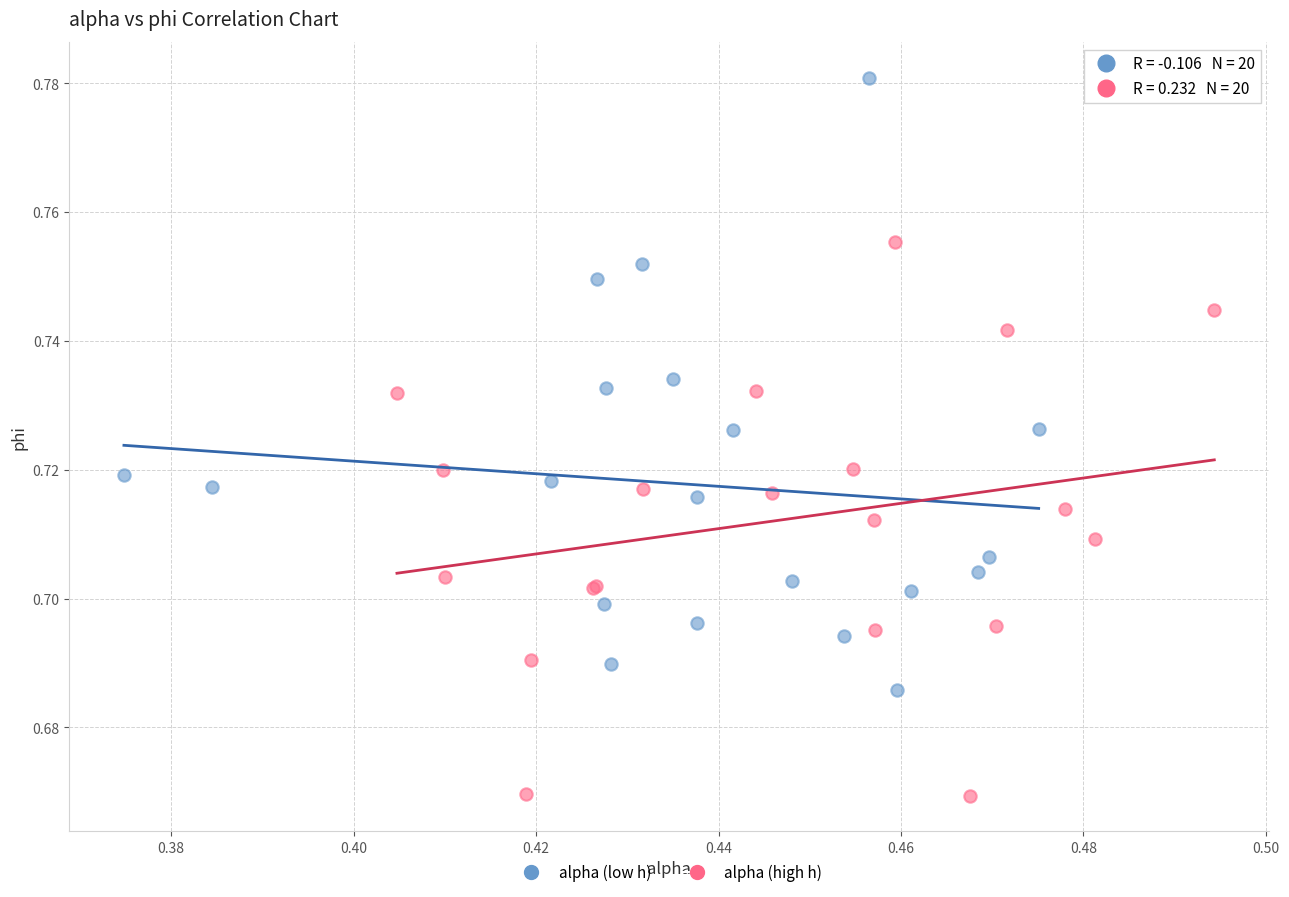

Which series contains the highest Y value?

alpha (low h)